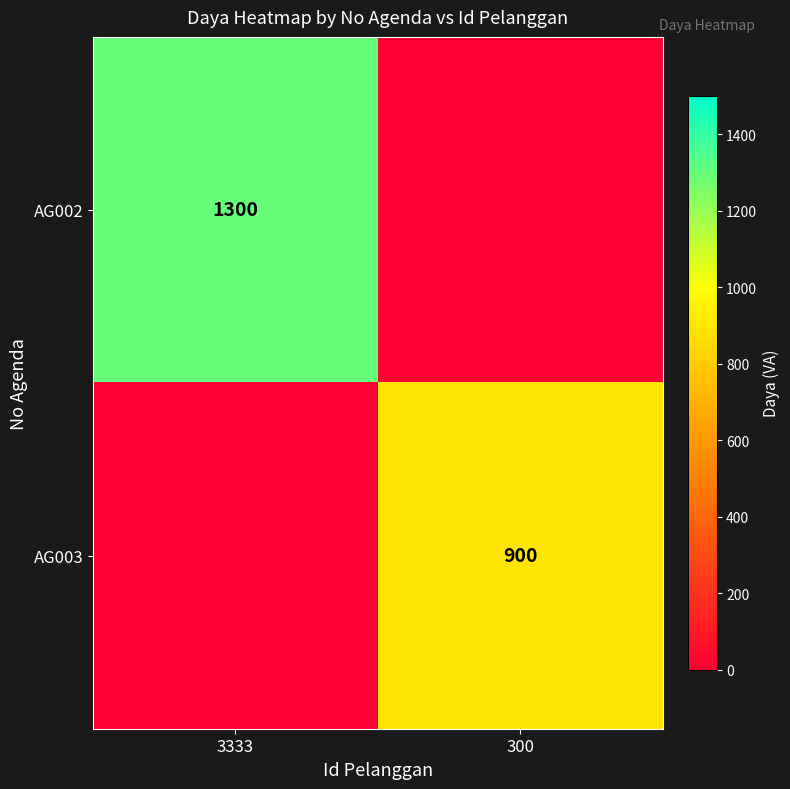

At which category is the sum across all series the highest?

3333